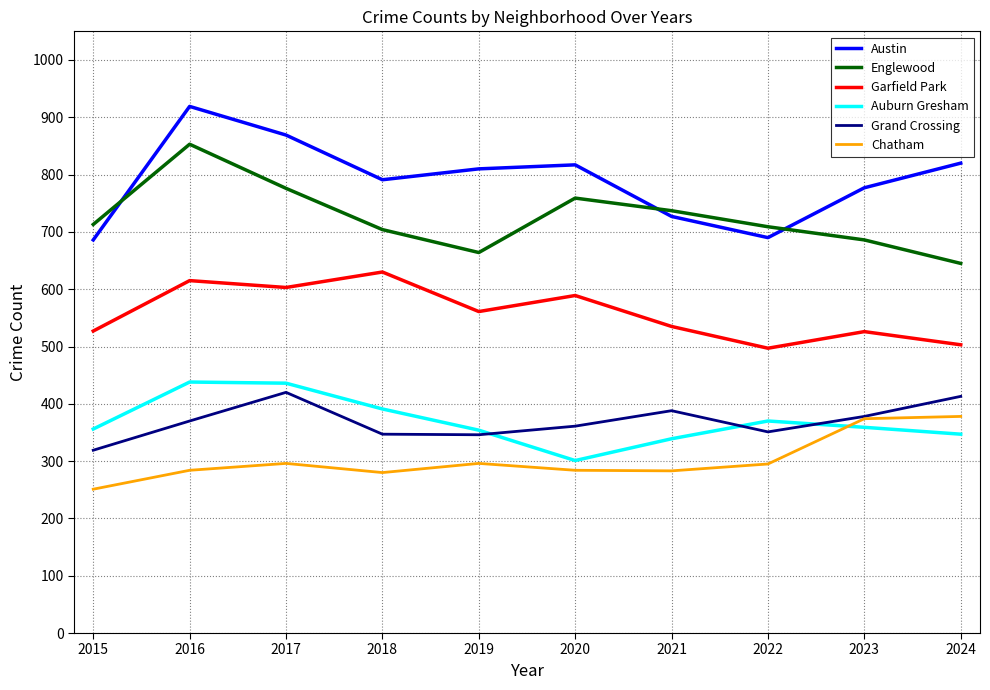

Rank the series by their maximum value, from lowest to highest.

Chatham, Grand Crossing, Auburn Gresham, Garfield Park, Englewood, Austin